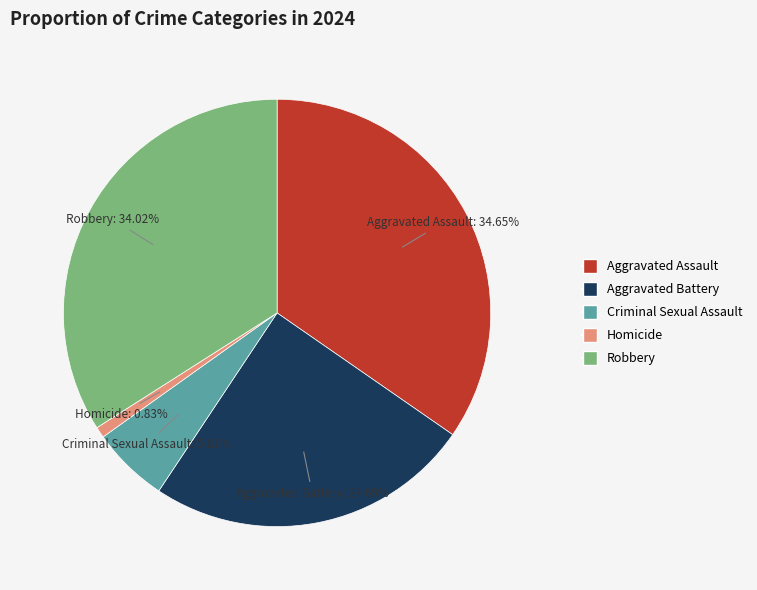

Which slice is the smallest?

Homicide